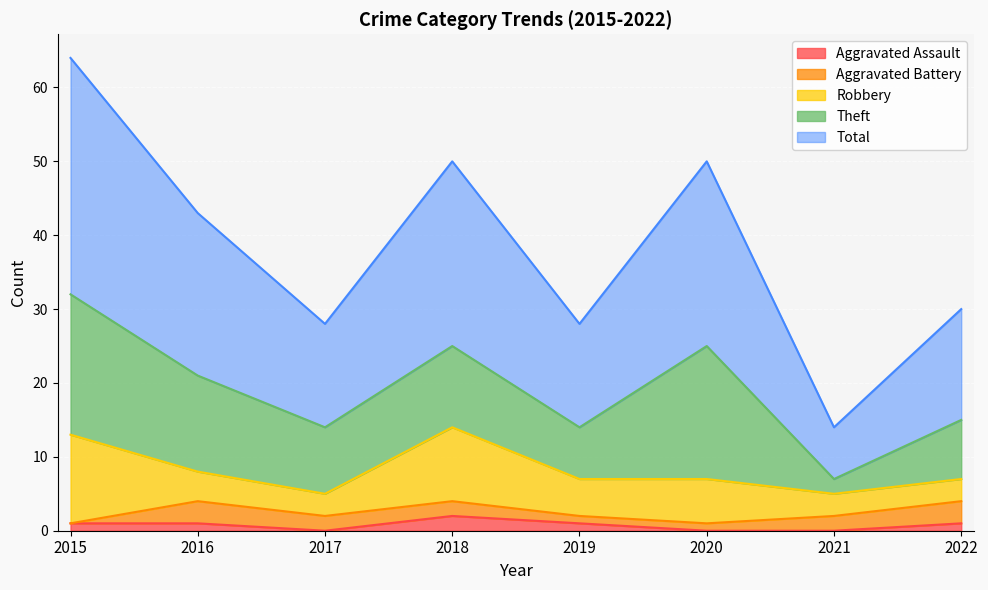

How many data points does each series have?

8